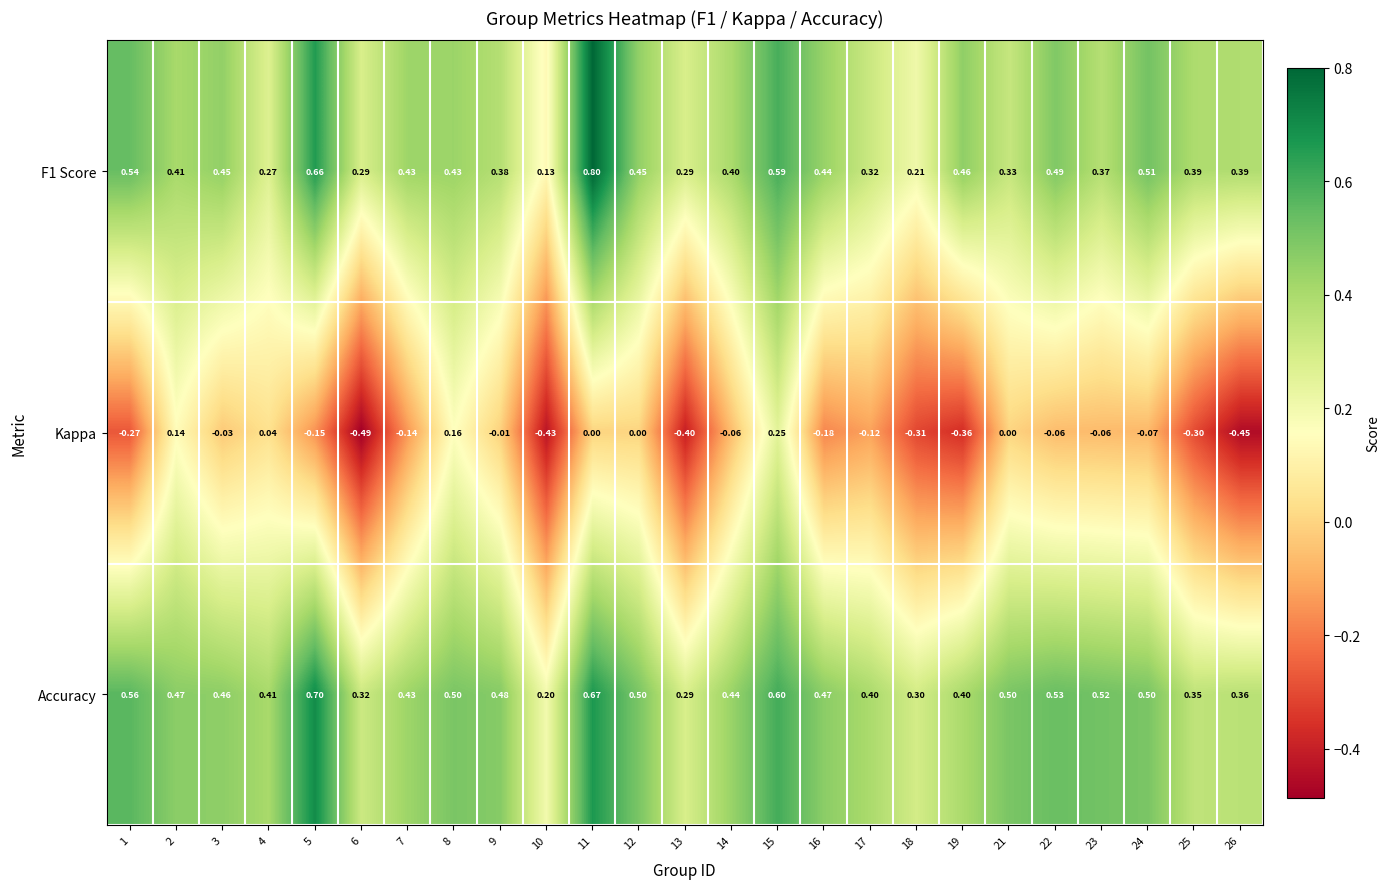

What is the difference between the highest and lowest values at 10?

0.6